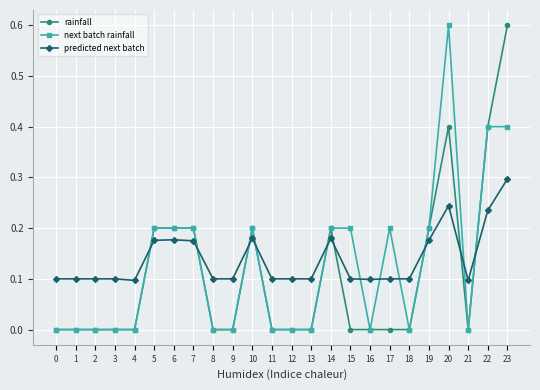

Does the chart have visible grid lines?

Yes